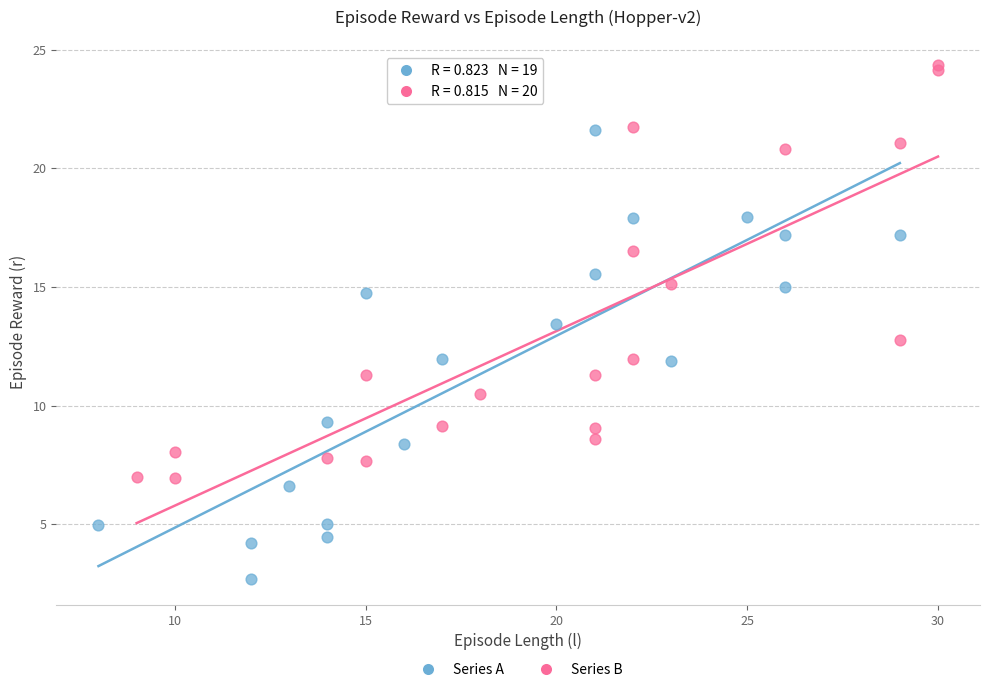

Which series contains the lowest Y value?

Series A